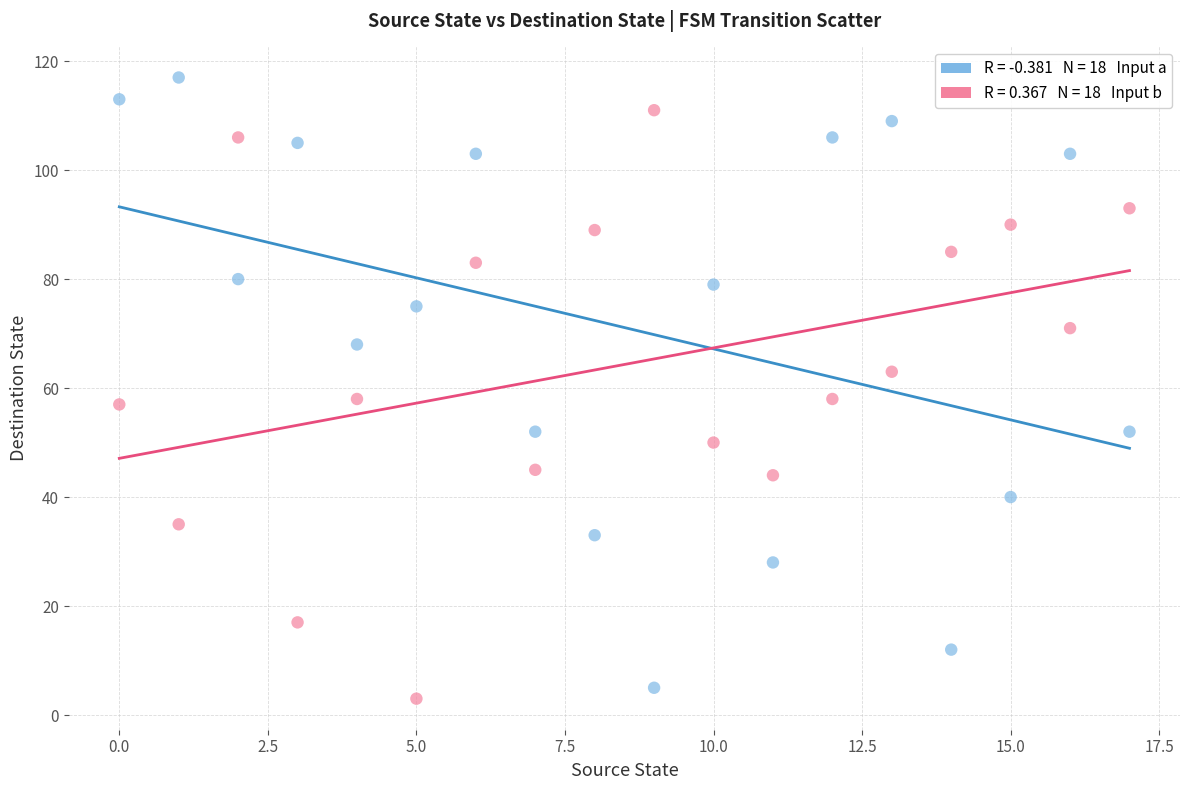

Across all data points, what is the range of Y values (max minus min)?

114